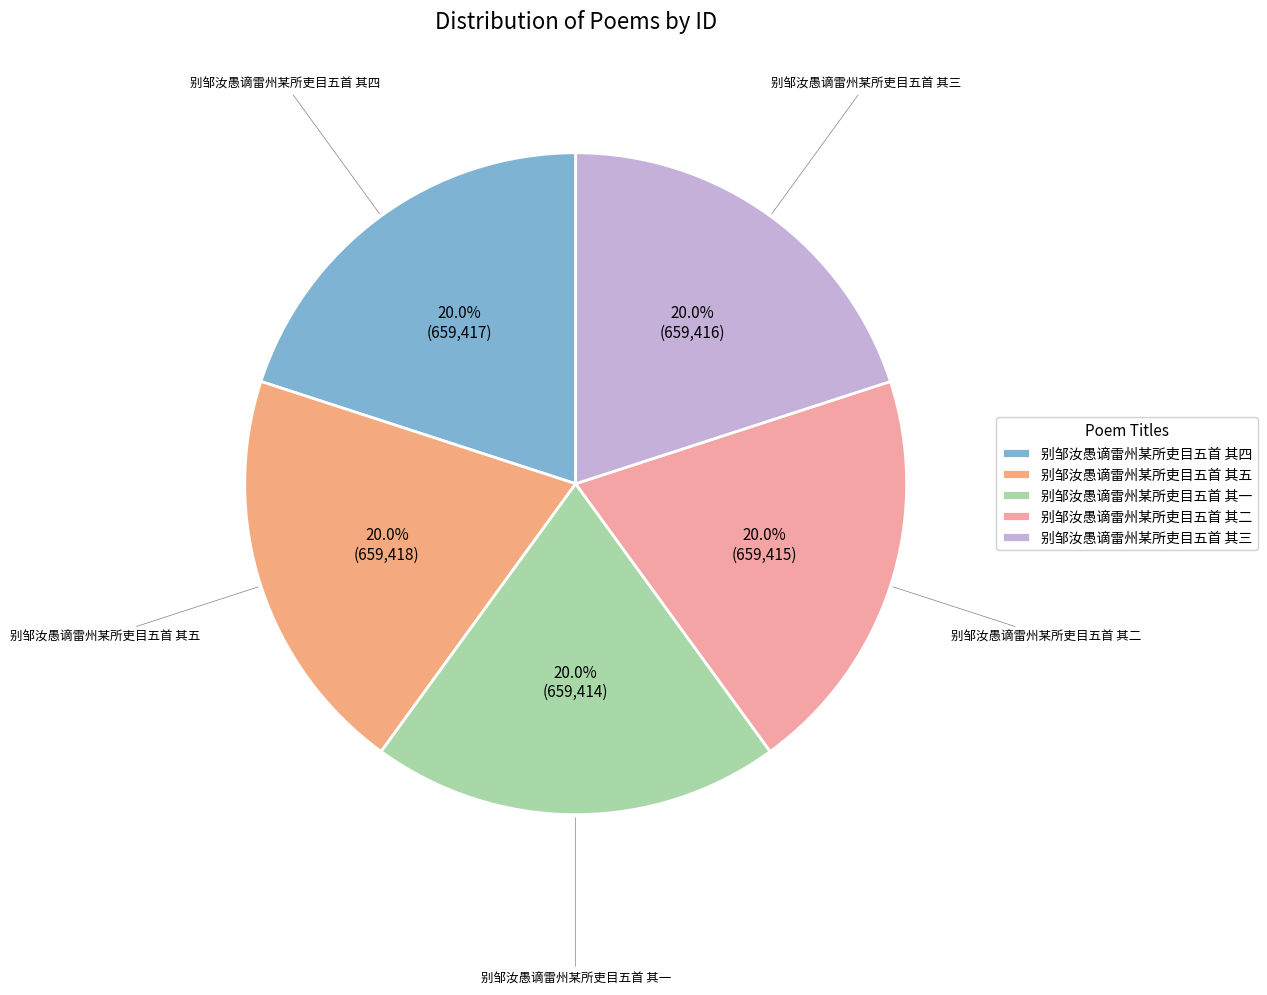

What percentage is the 别邹汝愚谪雷州某所吏目五首 其一 slice, to the nearest percent?

20%